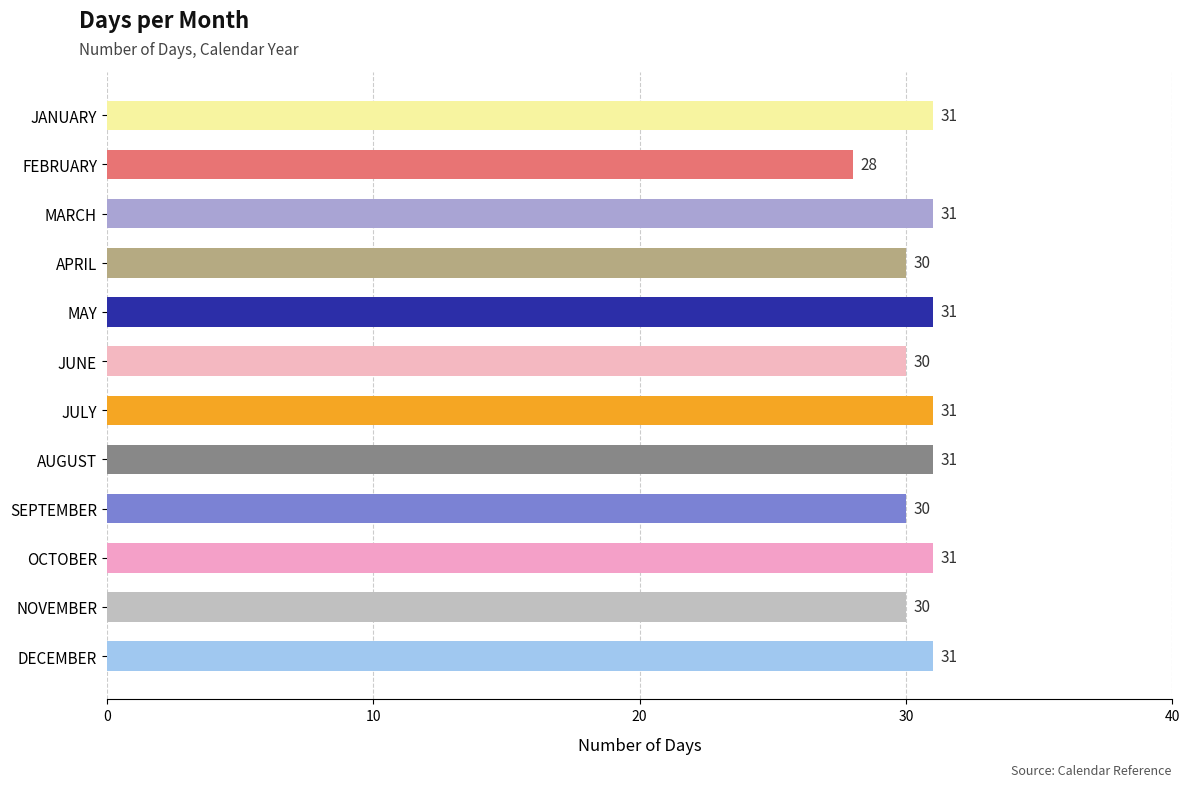

Reading top to bottom, transcribe all the data shown in this chart.

31	28	31	30	31	30	31	31	30	31	30	31